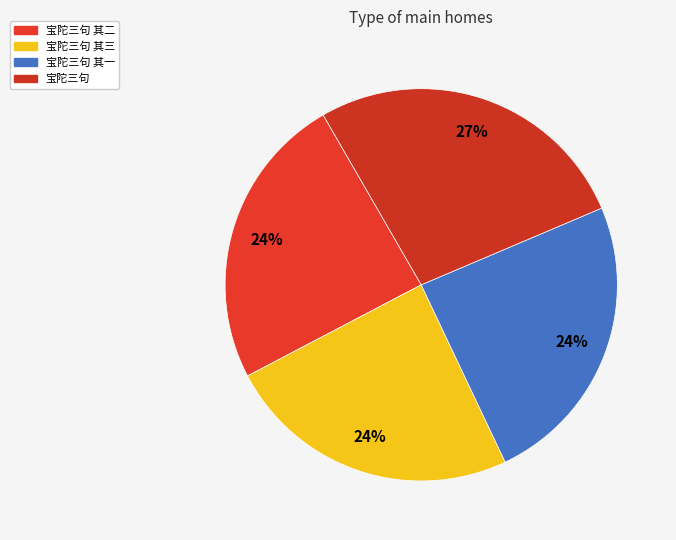

Is it true that 宝陀三句 其二 is 24% of the pie?

True